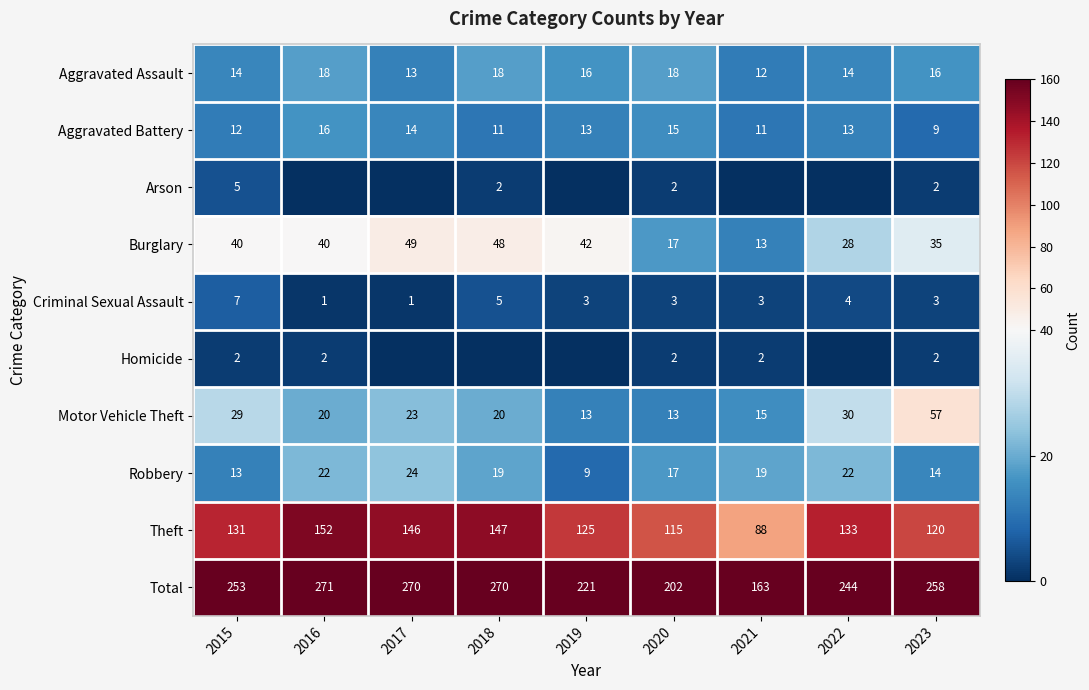

At which label does Criminal Sexual Assault reach its peak?

2015